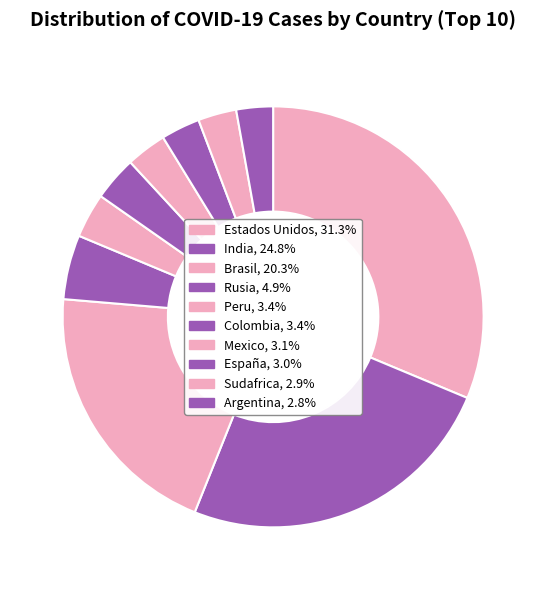

Rank the categories by value from highest to lowest.

Estados Unidos, India, Brasil, Rusia, Peru, Colombia, Mexico, España, Sudafrica, Argentina